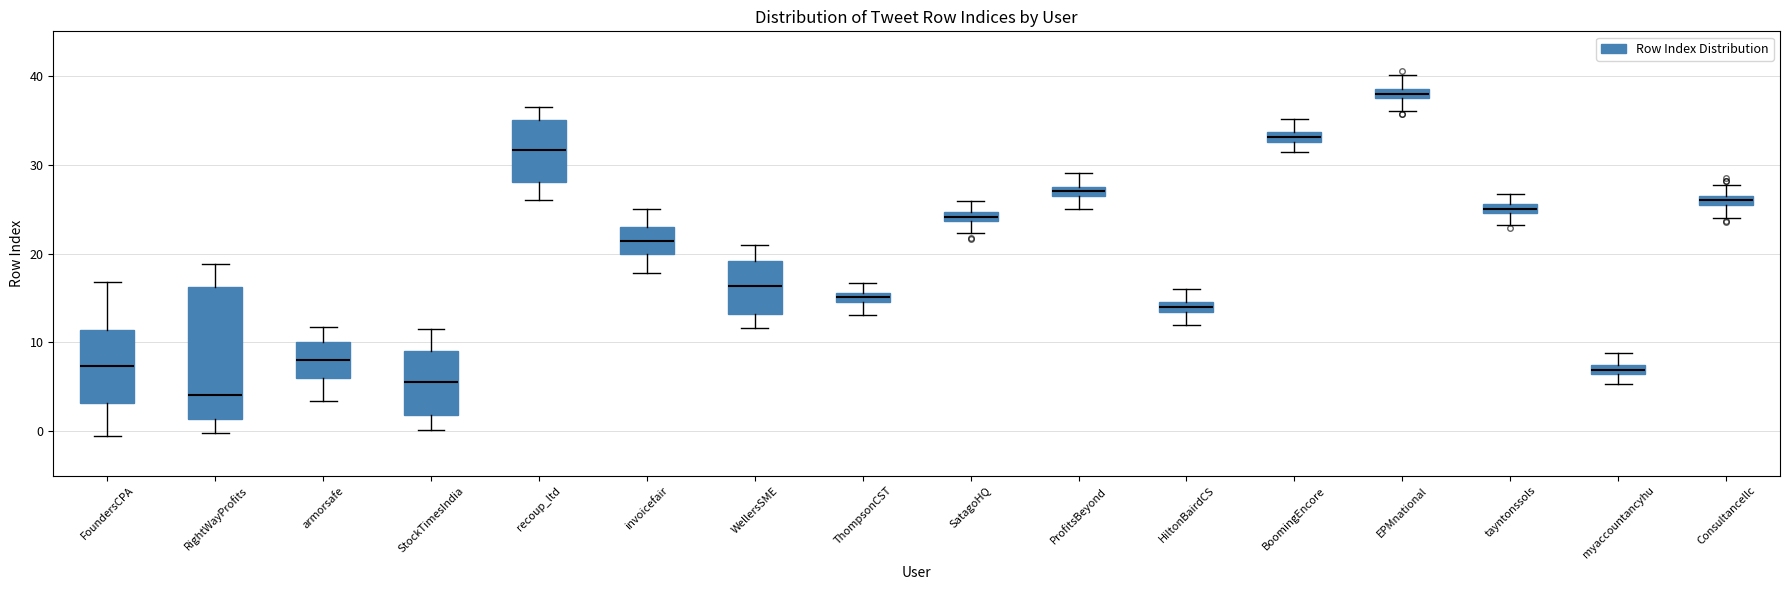

Which box has the lowest median line?

RightWayProfits